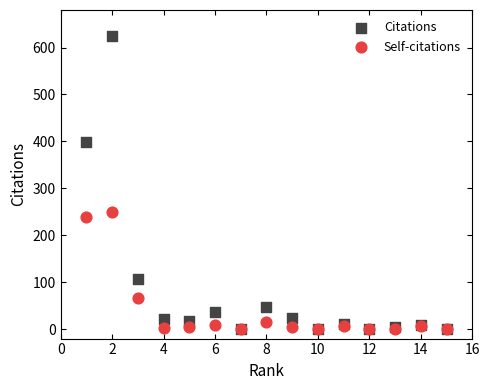

Which series has the widest spread of Y values?

Citations